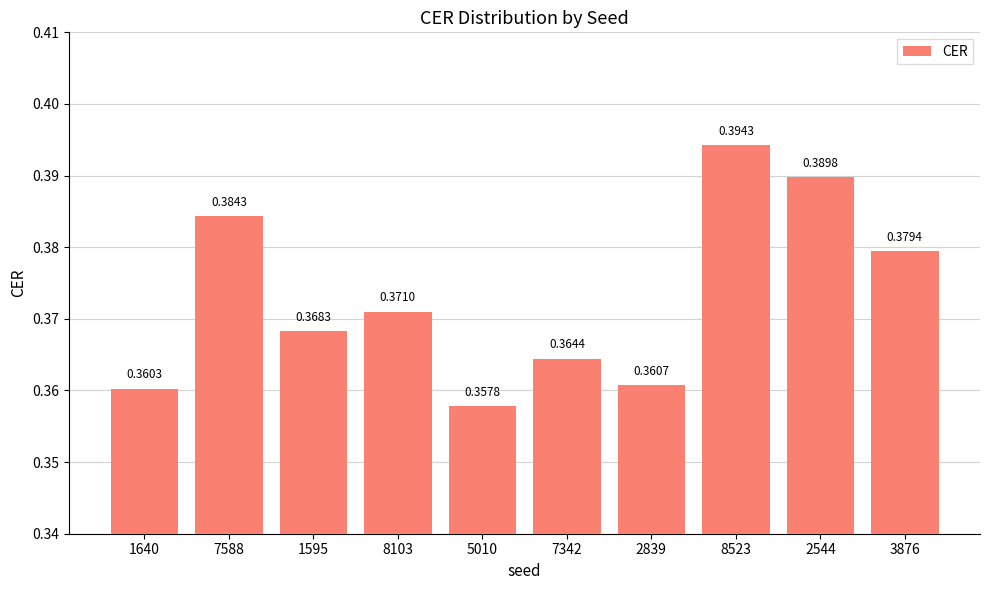

Are the bars horizontal?

No